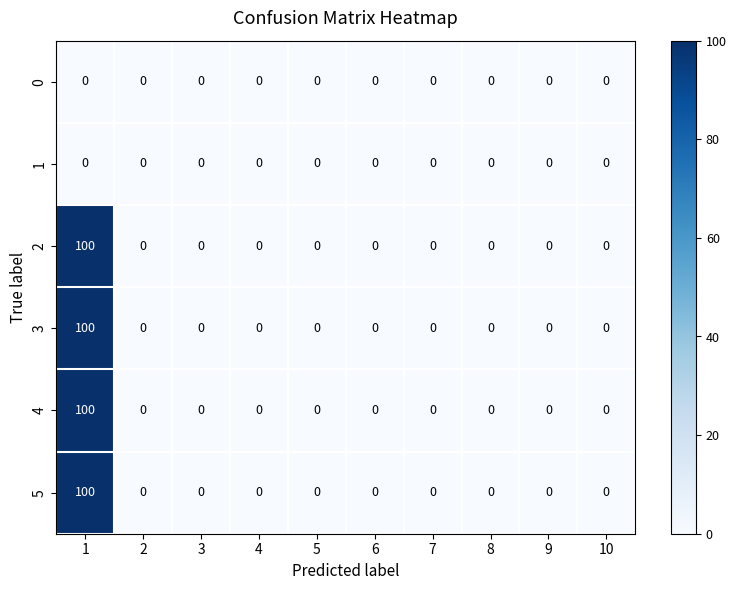

How many categories are shown in the chart?

10